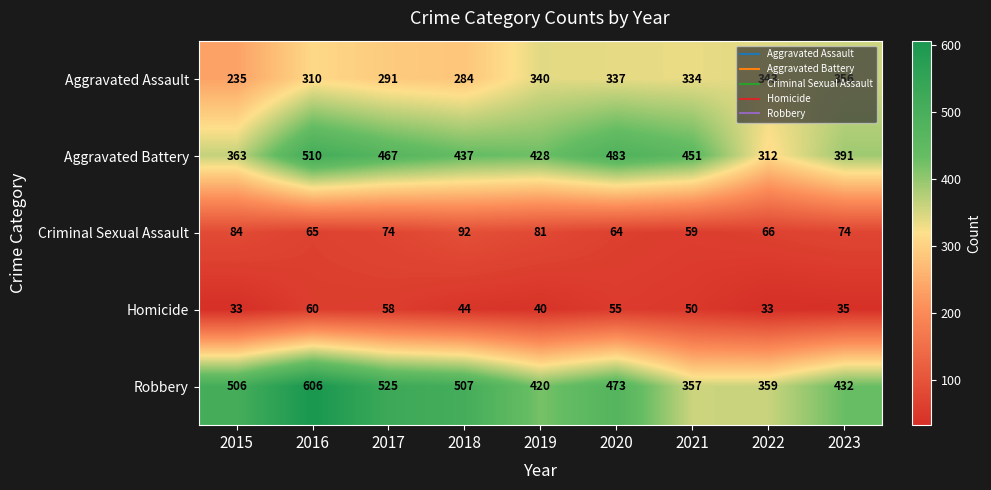

Is the value of Homicide at 2017 greater than the value of Criminal Sexual Assault at 2016?

No